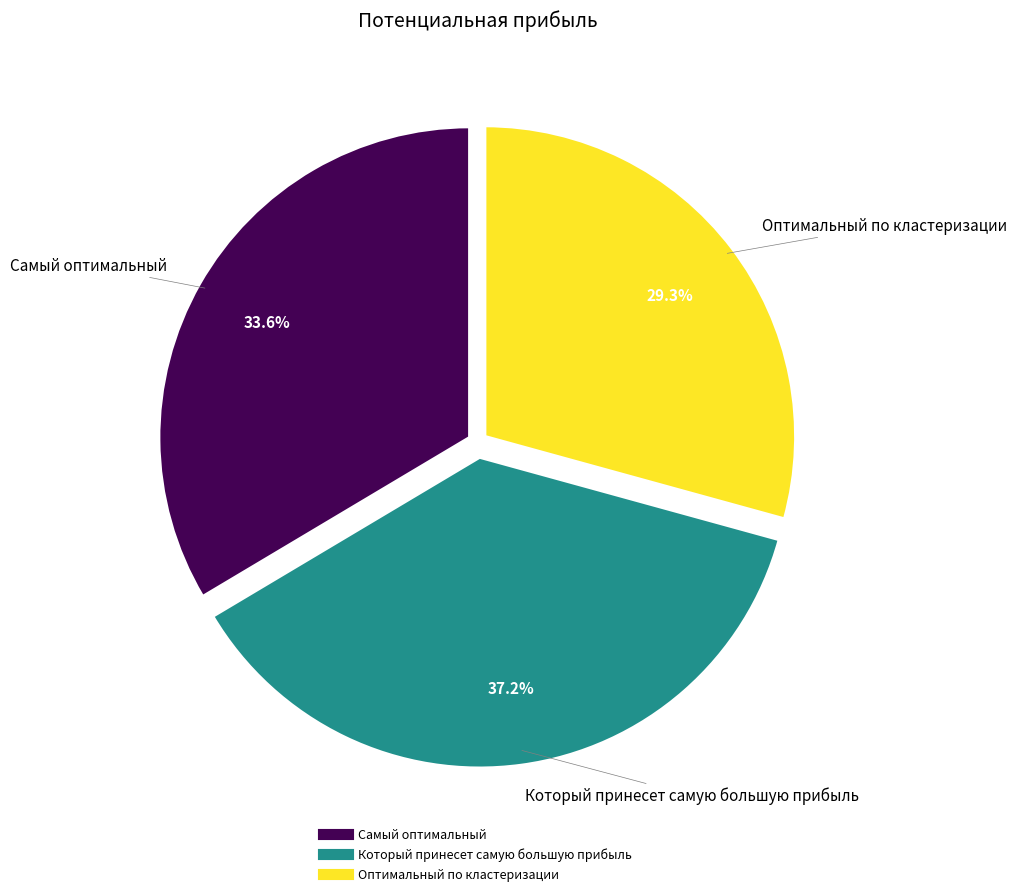

What percentage do Оптимальный по кластеризации and Который принесет самую большую прибыль together represent?

66.4%